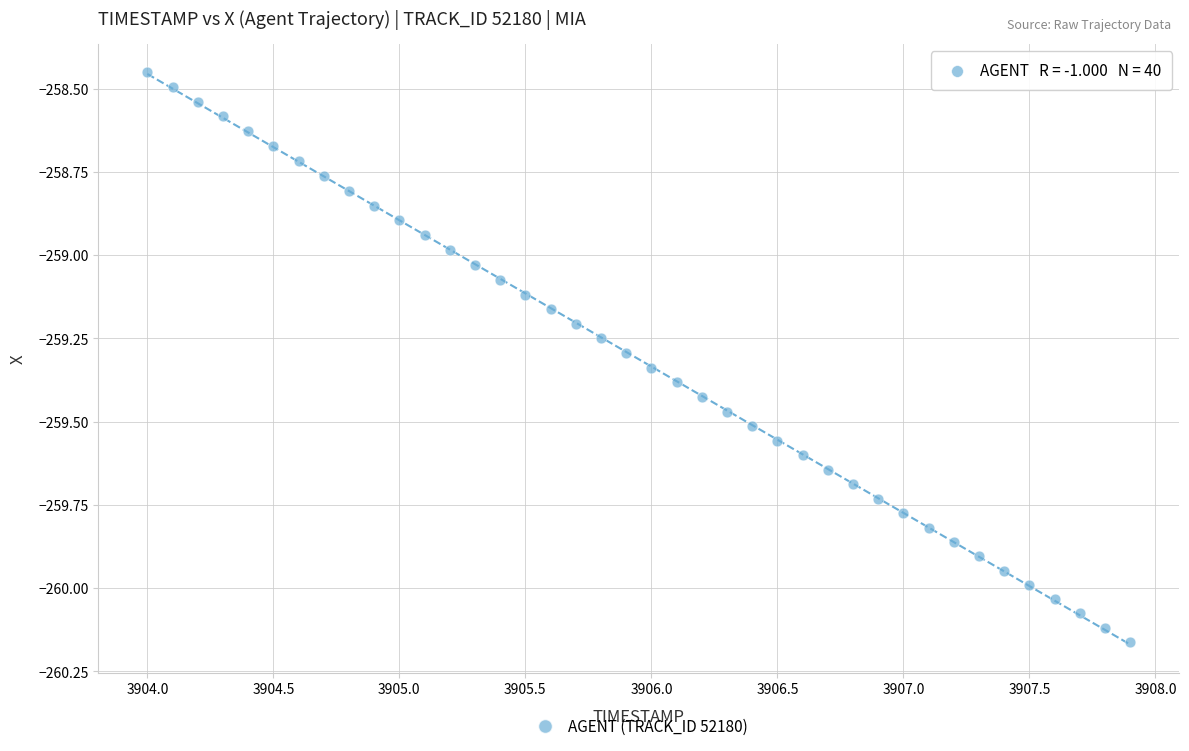

What is the range of Y values (max minus min)?

1.7